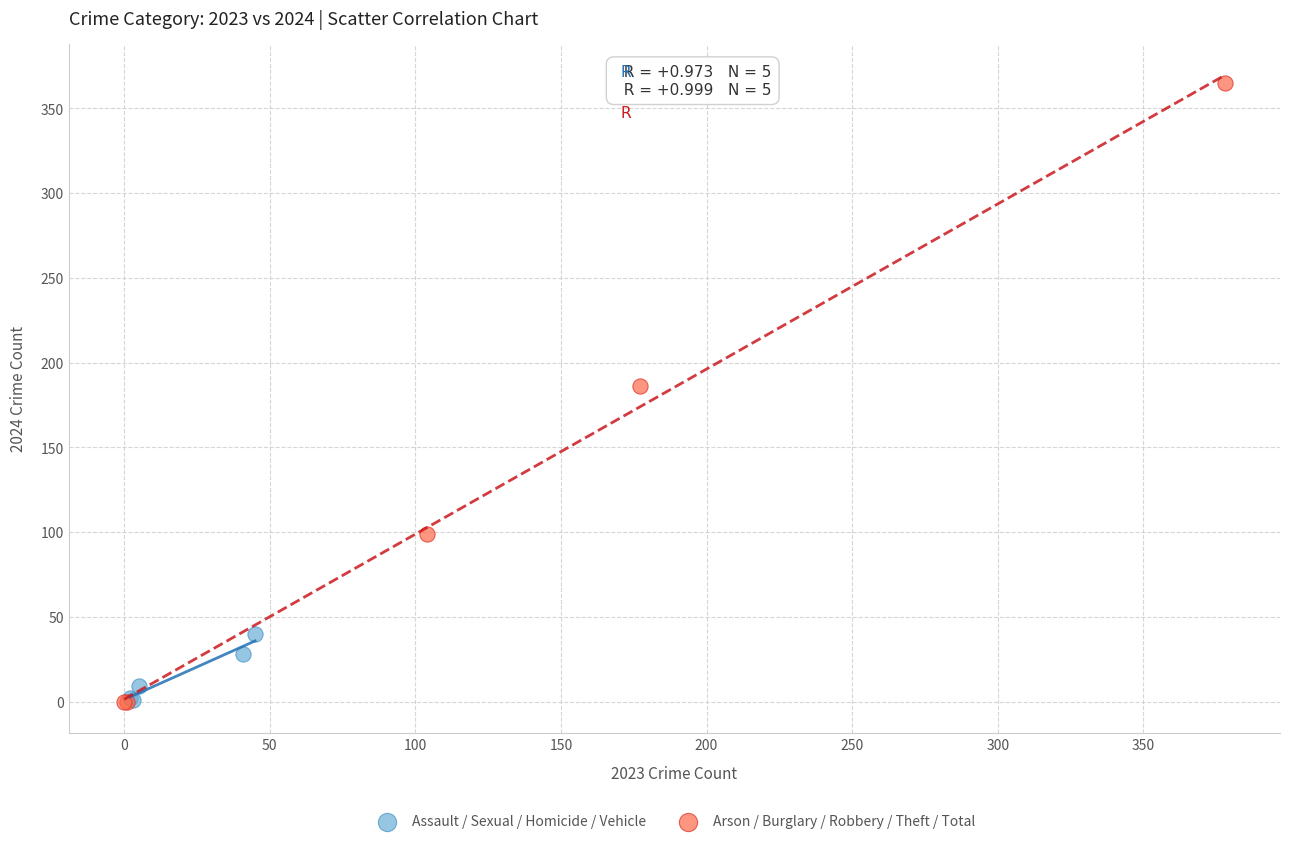

Which series has the largest Y range (max minus min)?

Arson / Burglary / Robbery / Theft / Total